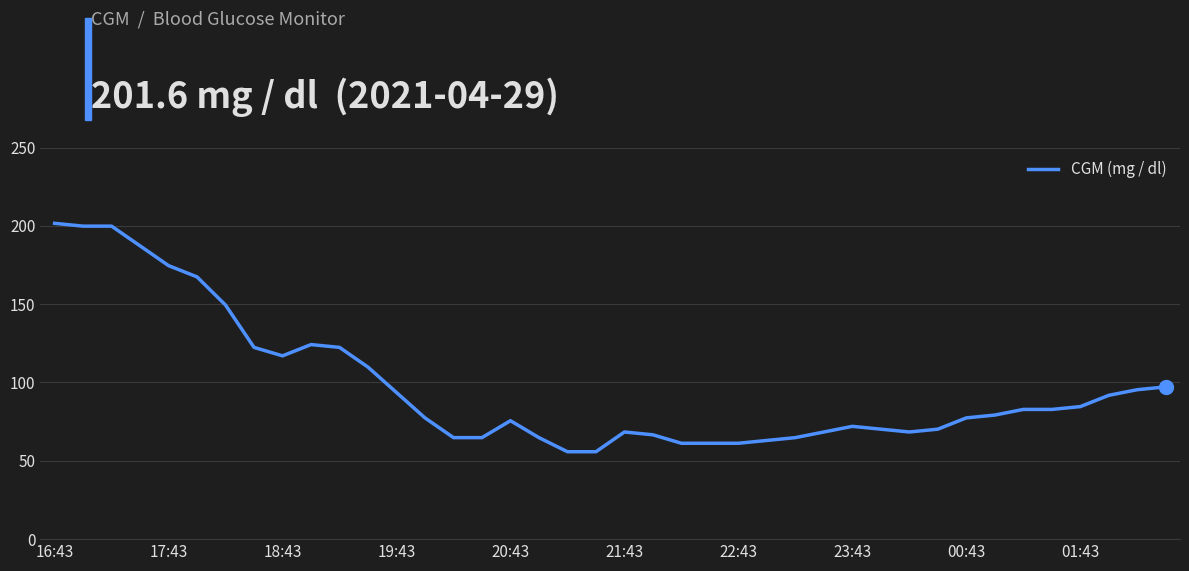

What is the smallest value displayed?

55.8